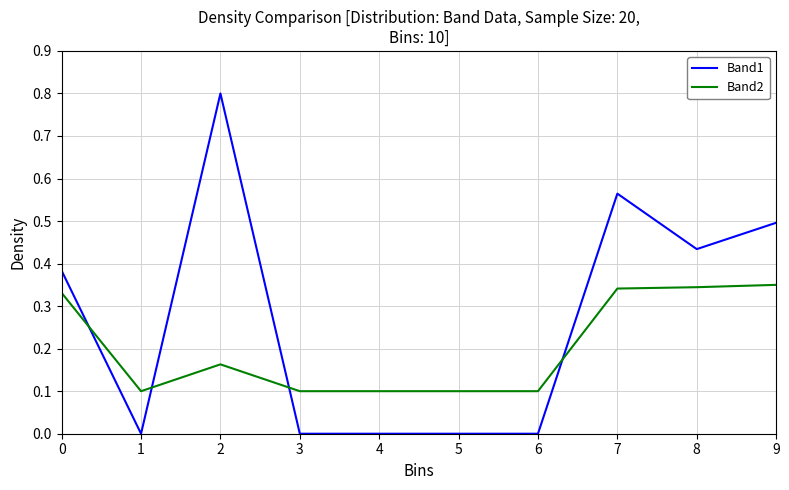

What is the maximum value shown in the chart?

0.8